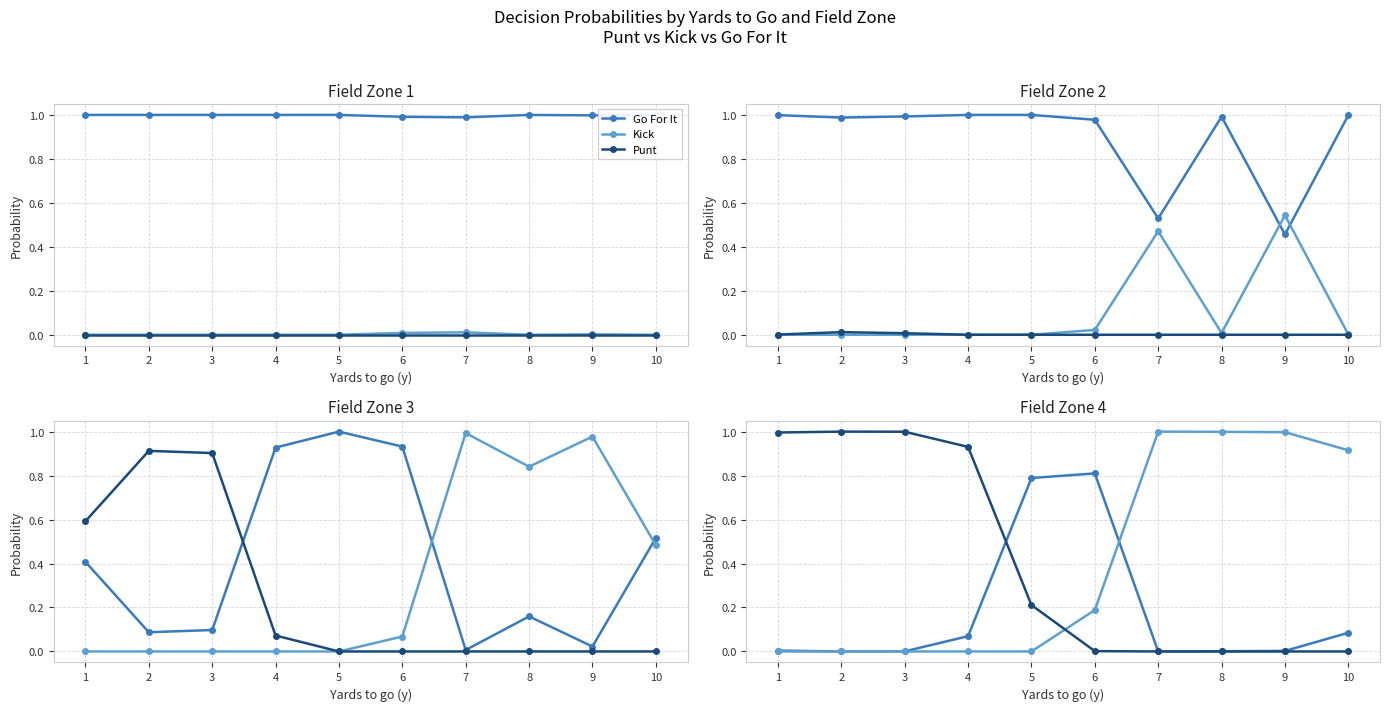

How many categories are shown in the chart?

10